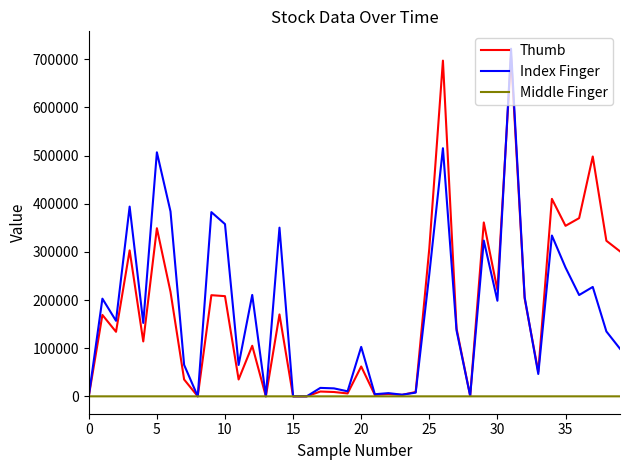

What is the greatest value displayed?

721710